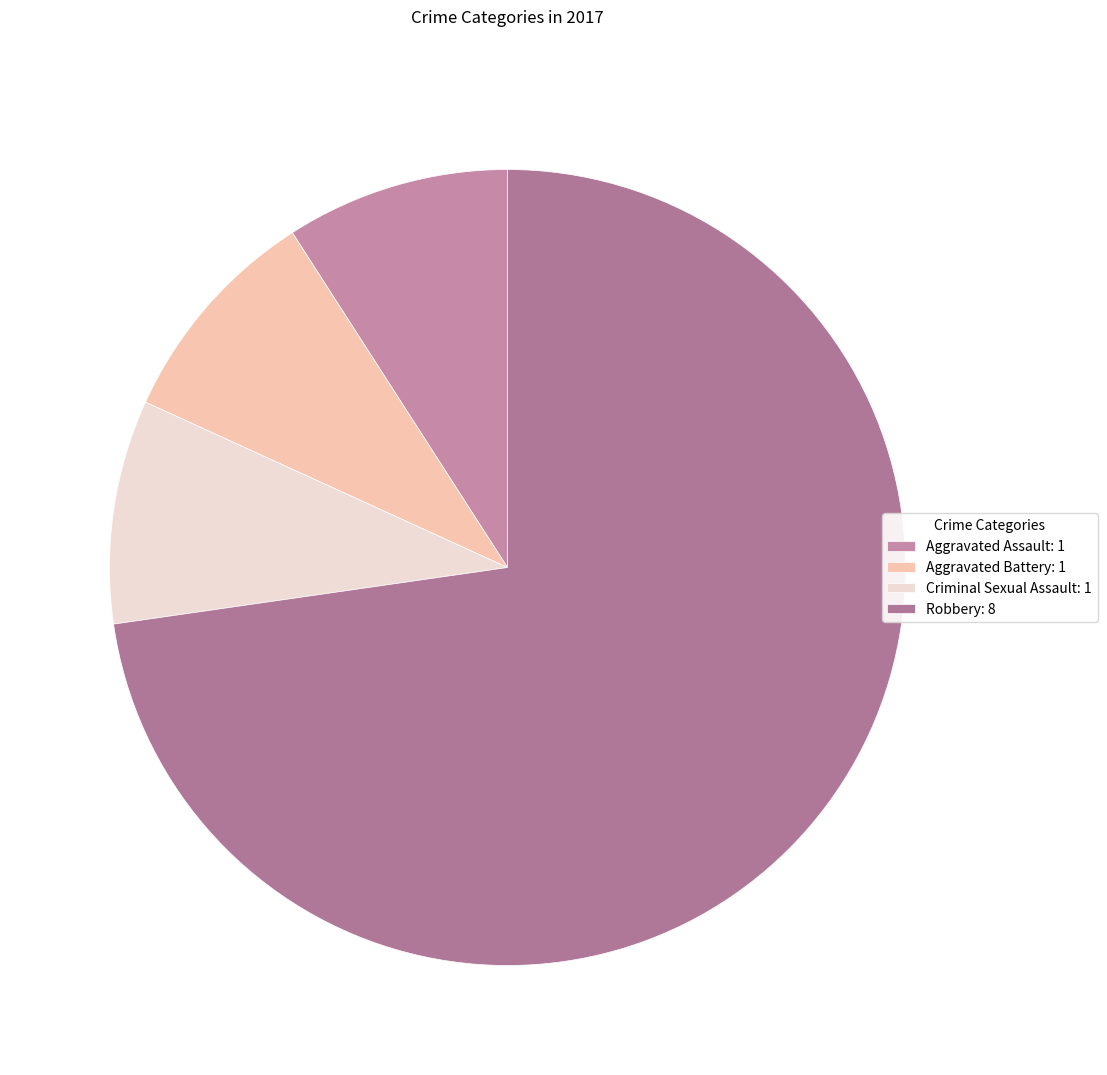

To the nearest percent, what is the average slice percentage?

25%